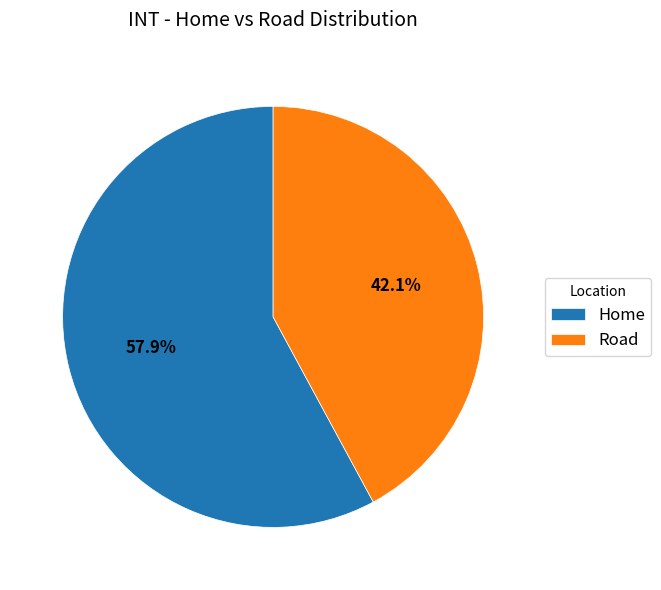

Is there a majority slice in this chart?

Yes